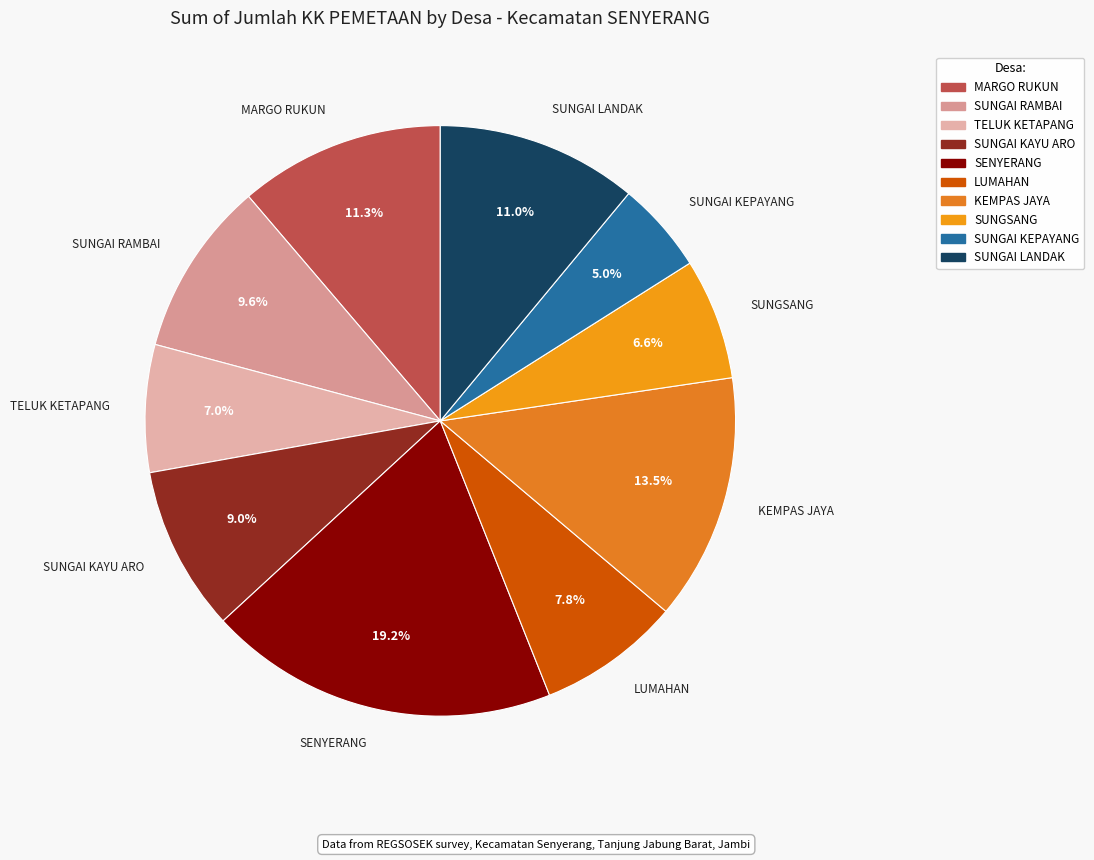

How many segments does this pie chart have?

10